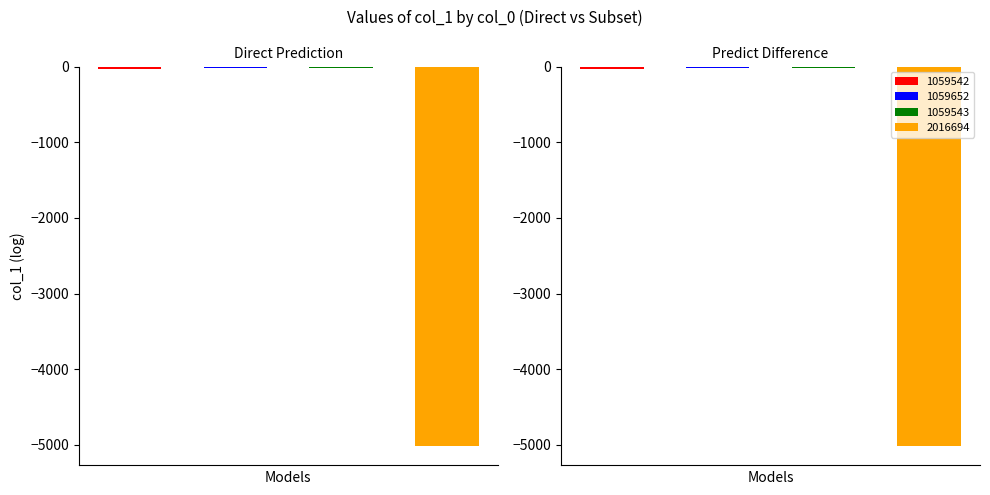

Where is the data nearest to the value -2522?

1059542